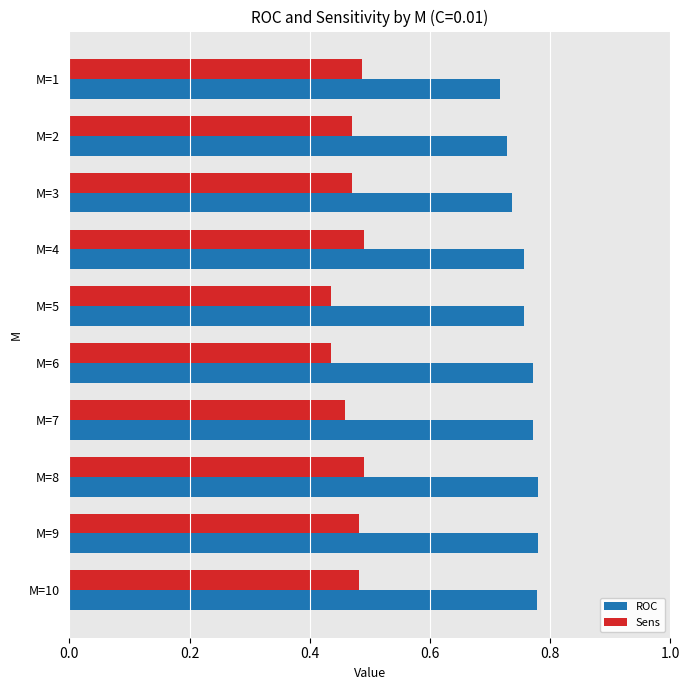

What is the spread (max minus min) of values at M=2?

0.3